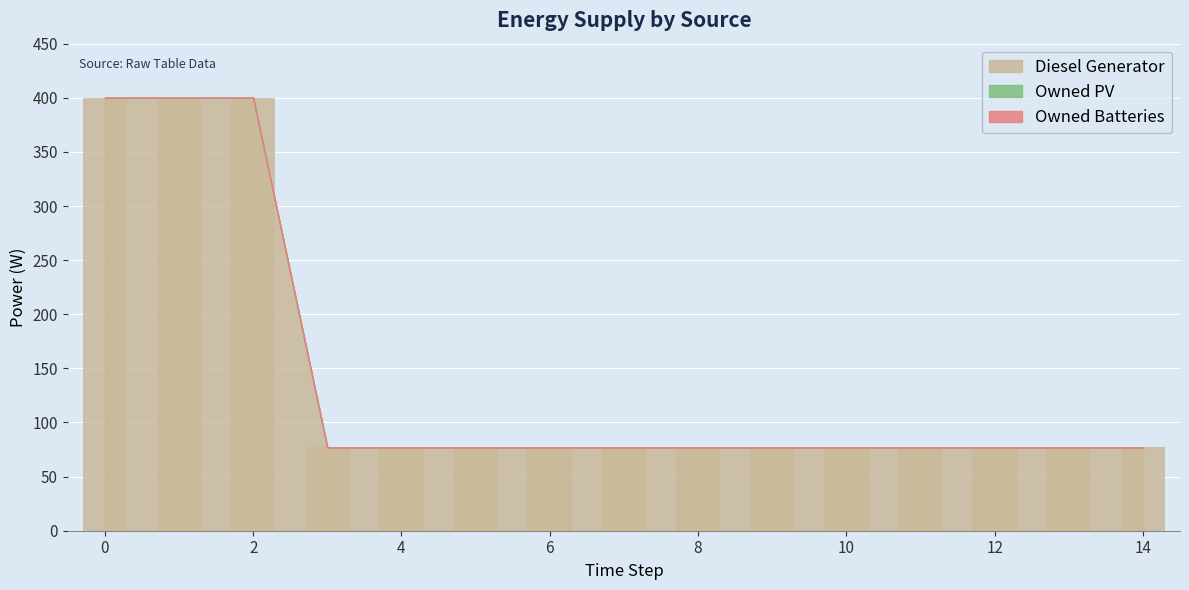

Reading left to right, list all the values displayed in this chart.

Diesel Generator: 400	400	400	77	77	77	77	77	77	77	77	77	77	77	77
Owned PV: 0	0	0	0	0	0	0	0	0	0	0	0	0	0	0
Owned Batteries: 0	0	0	0	0	0	0	0	0	0	0	0	0	0	0